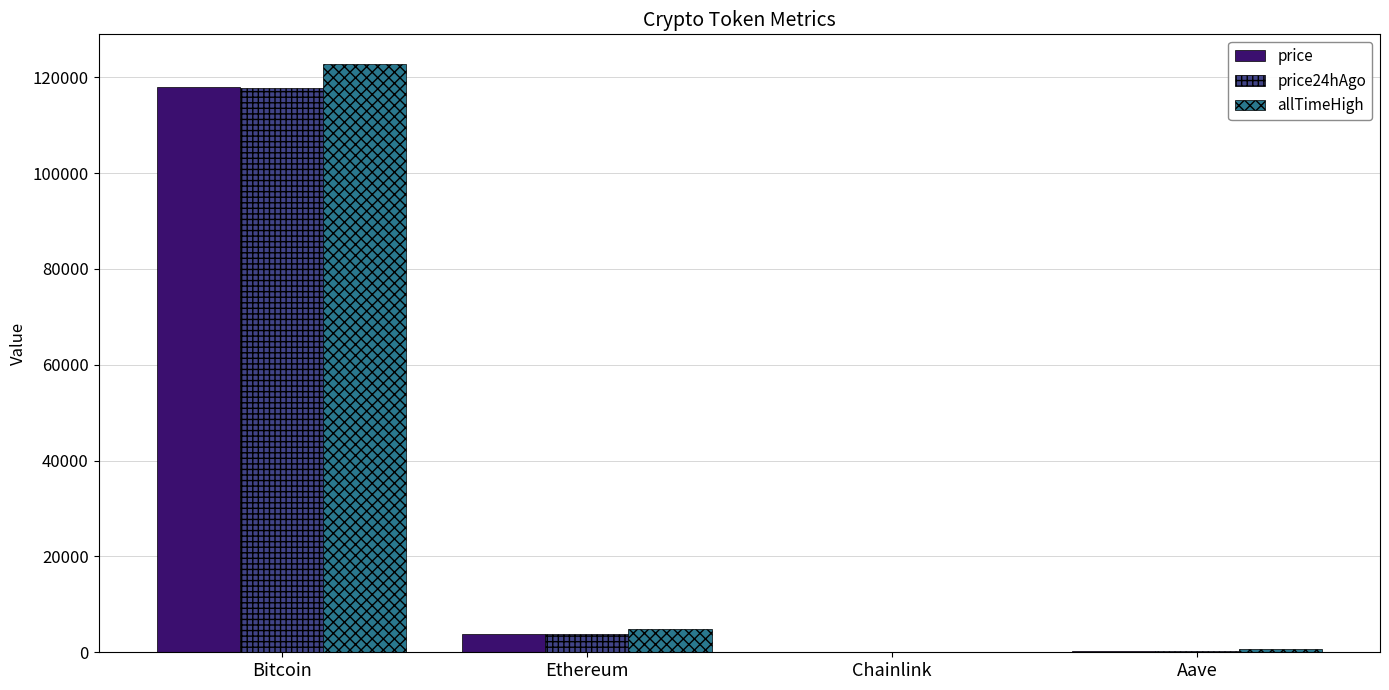

How many data points in price24hAgo are above 3773?

2